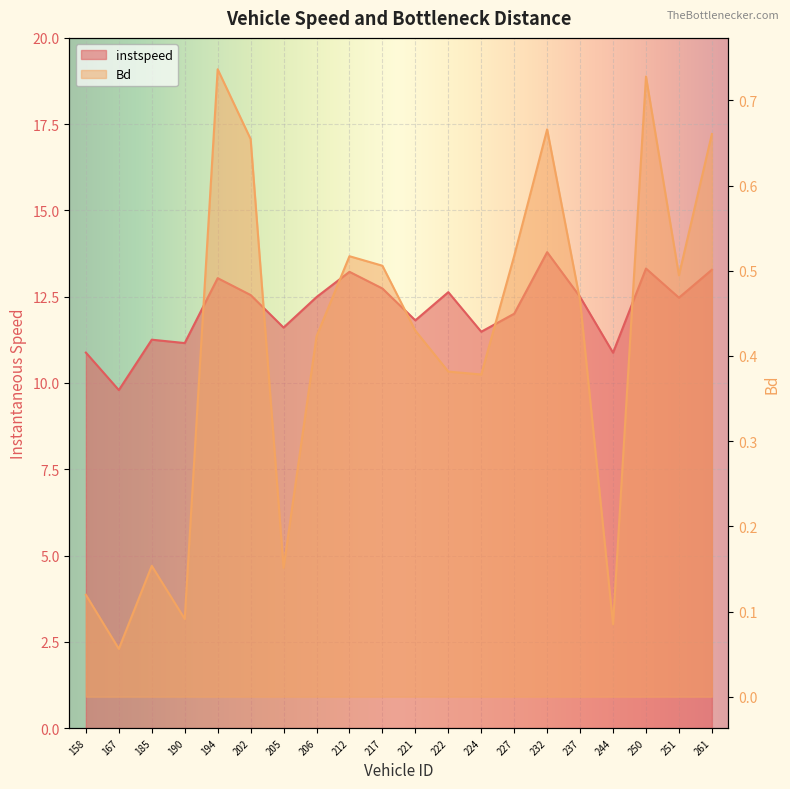

How many data points does each series have?

20